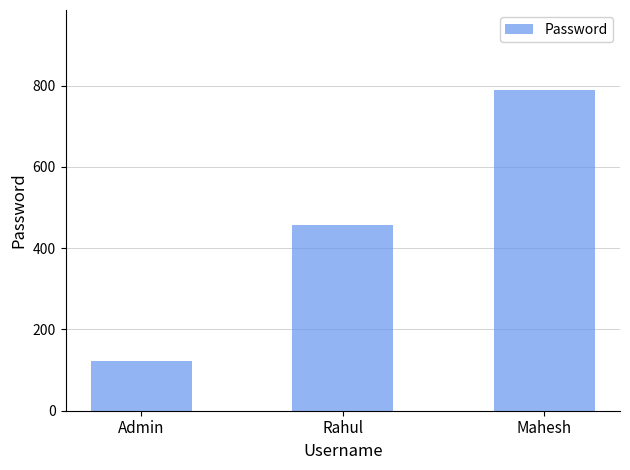

Reading right to left, transcribe all the data shown in this chart.

789	456	123